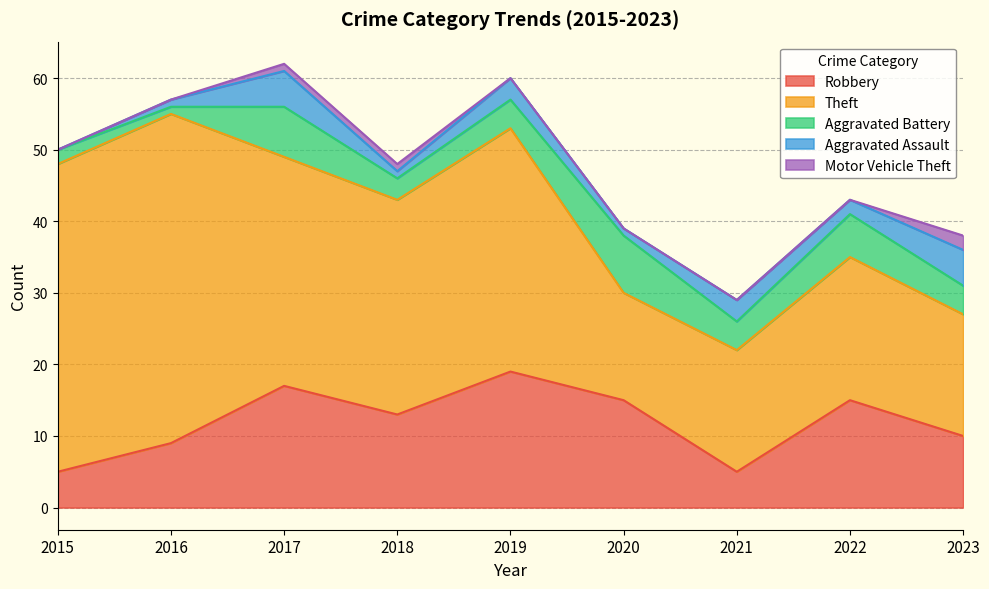

Where is the first local maximum for Theft?

2016